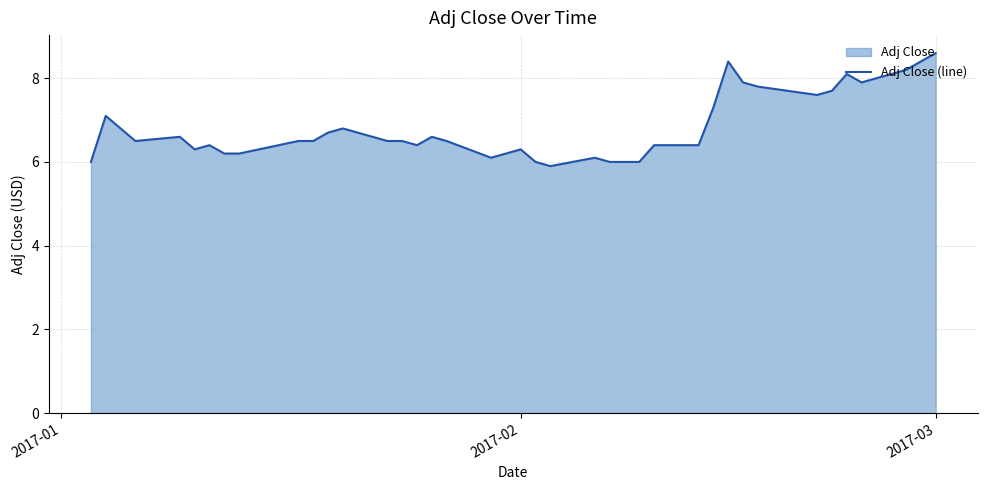

Which category has the highest value across all series?

2017-03